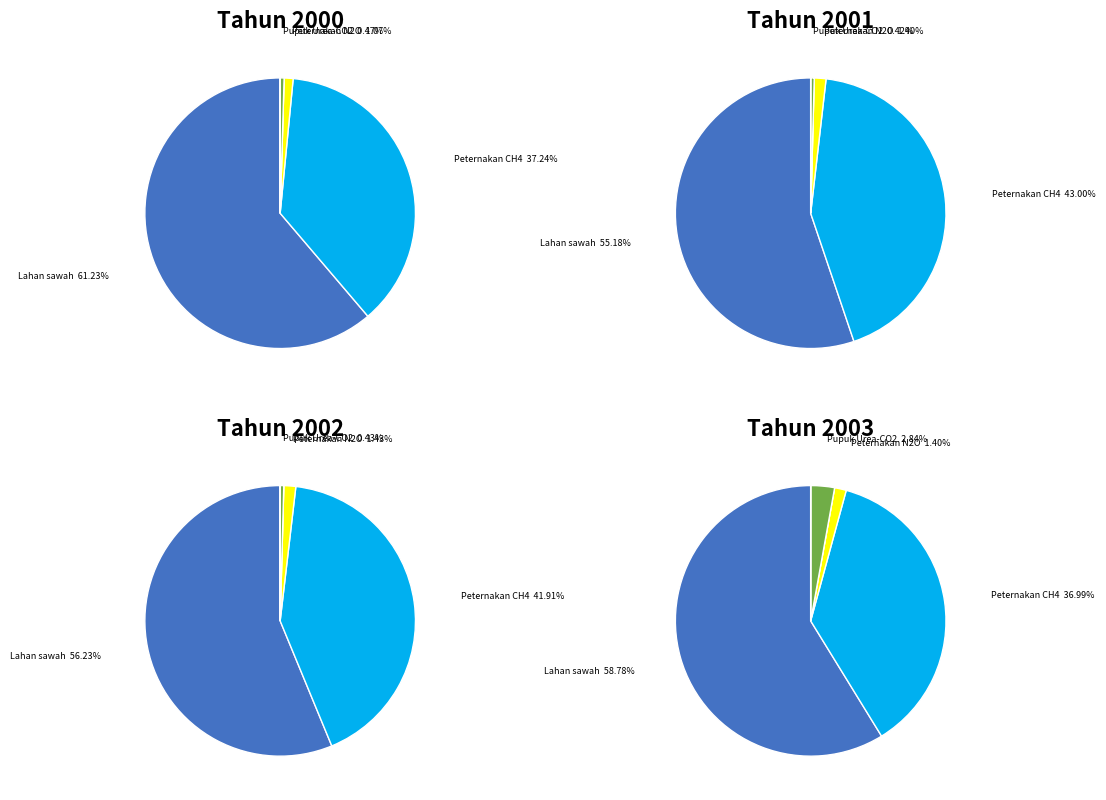

Do Pupuk Urea-CO2 and Direct N2O together represent more than half of the pie?

No